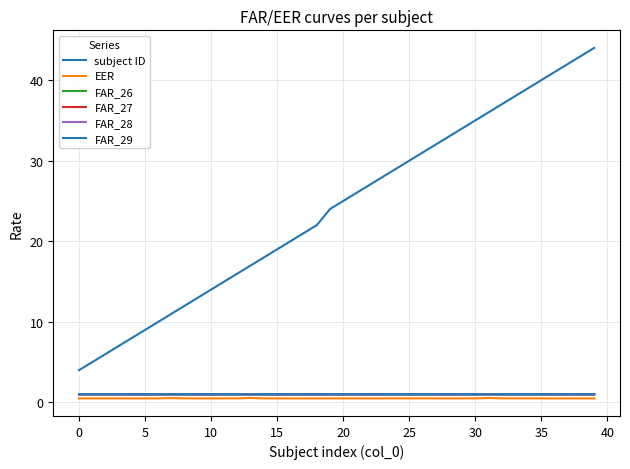

Does the chart display data point markers on the line(s)?

No